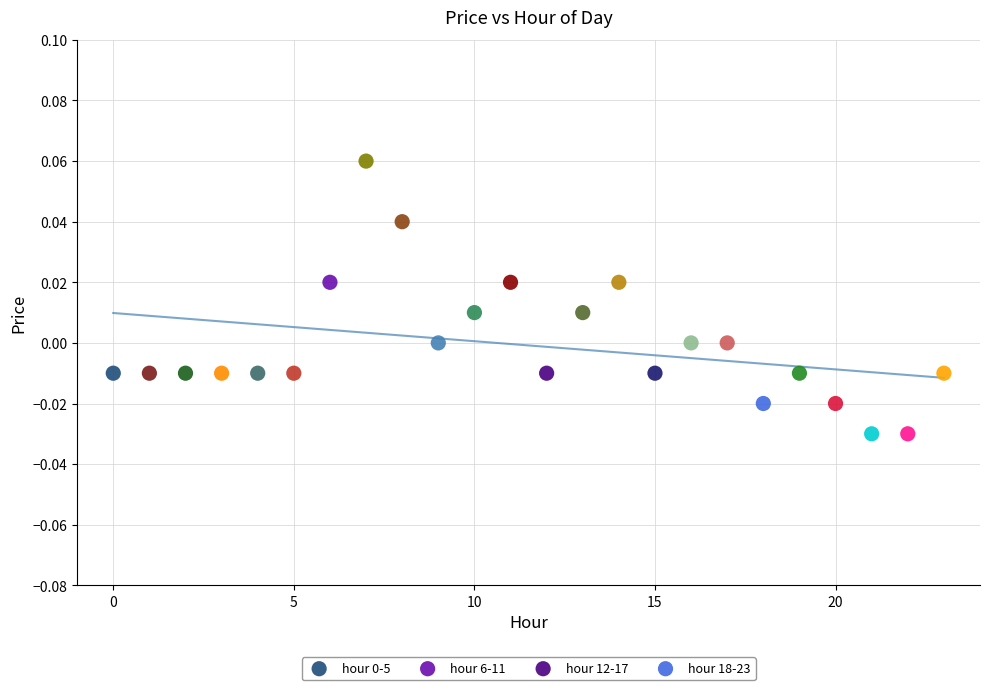

Which series contains the highest Y value?

hour 6-11